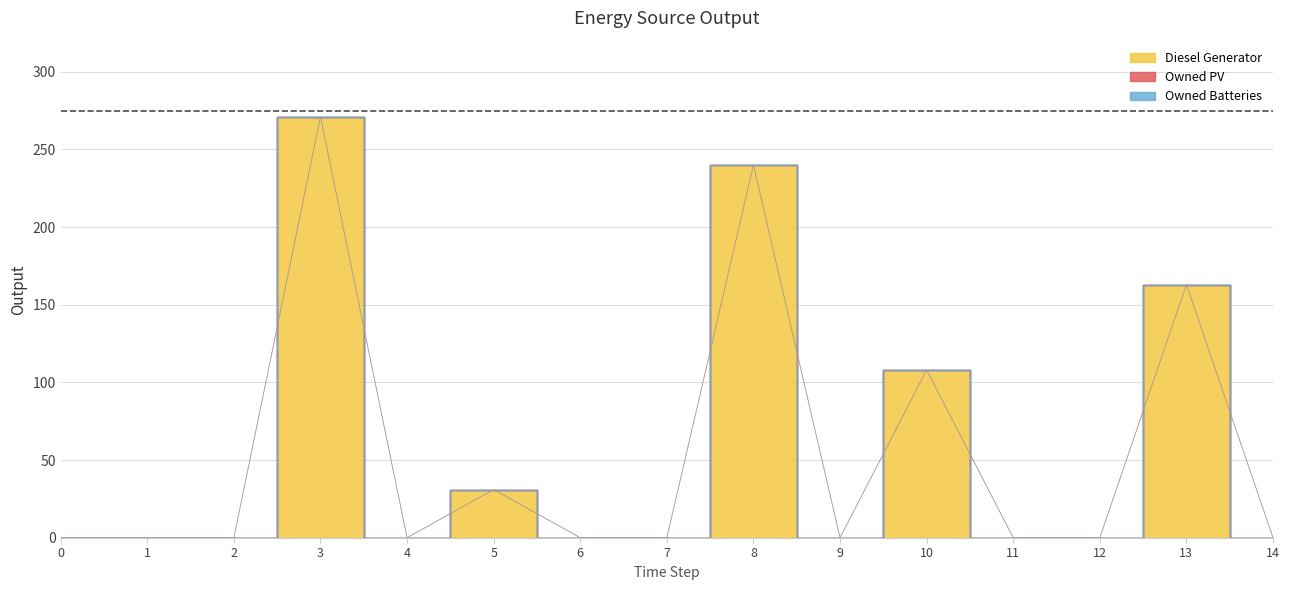

What are all the series names shown in the legend?

Diesel Generator, Owned PV, Owned Batteries